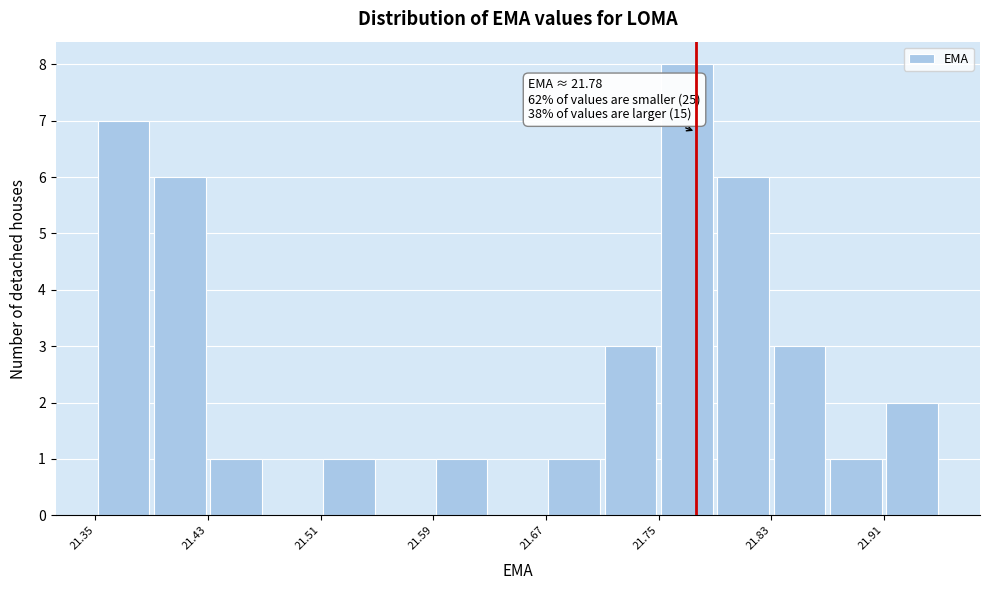

Over which range of the x-axis is the bar tallest?

21.75 to 21.79